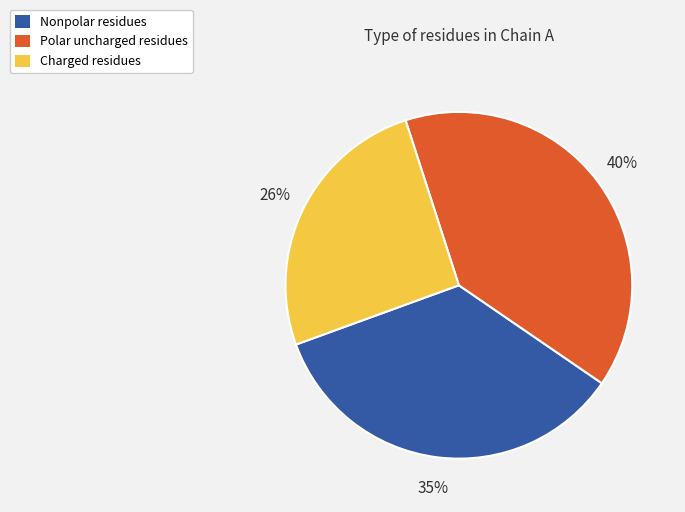

Count the number of slices in the pie.

3